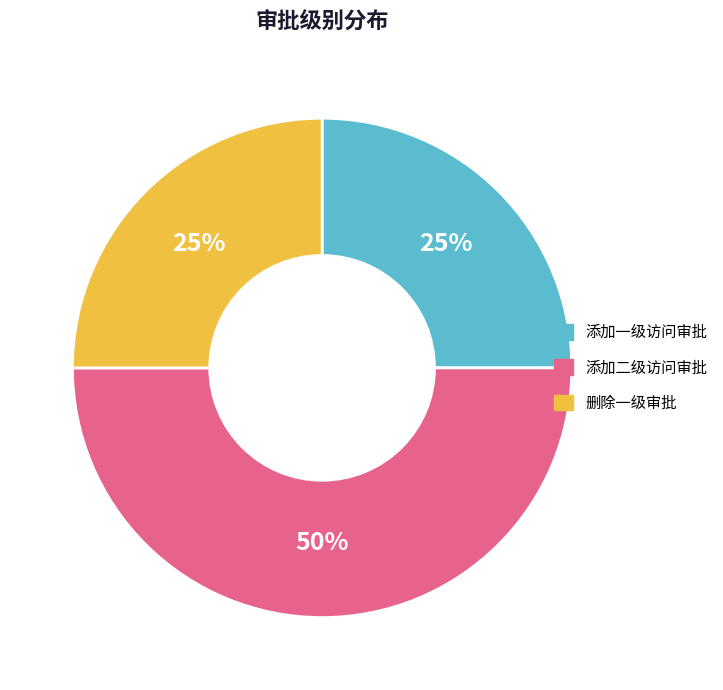

How many segments does this pie chart have?

3